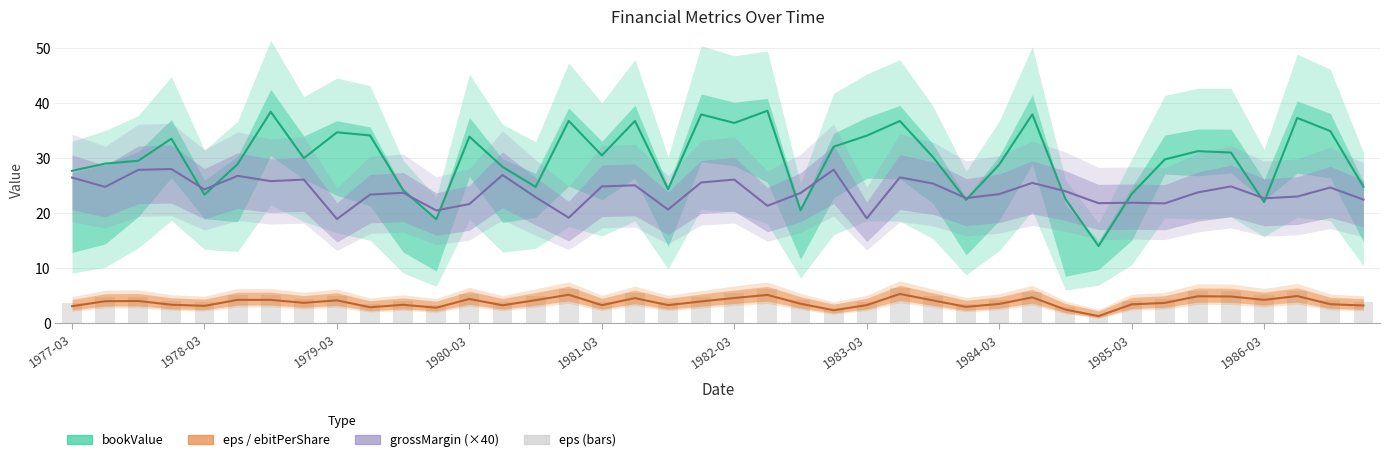

What is the sum of all bookValue values?

1192.1